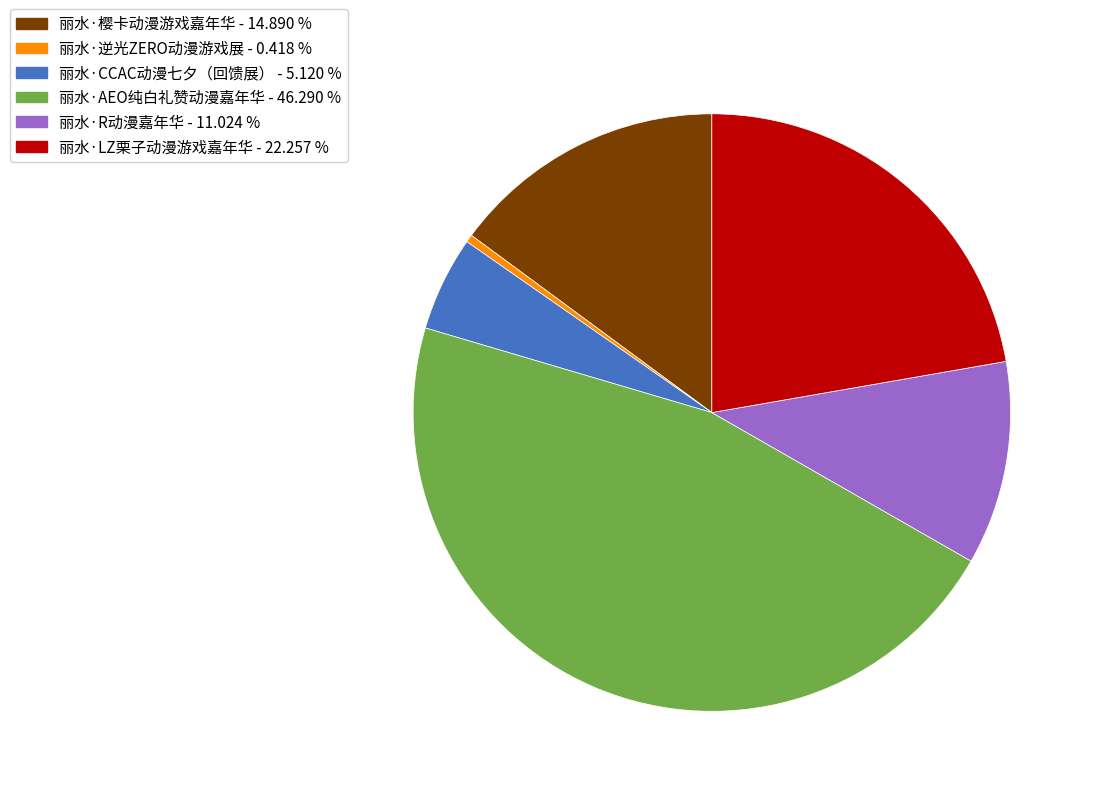

Between 丽水·樱卡动漫游戏嘉年华 and 丽水·LZ栗子动漫游戏嘉年华, which is larger?

丽水·LZ栗子动漫游戏嘉年华